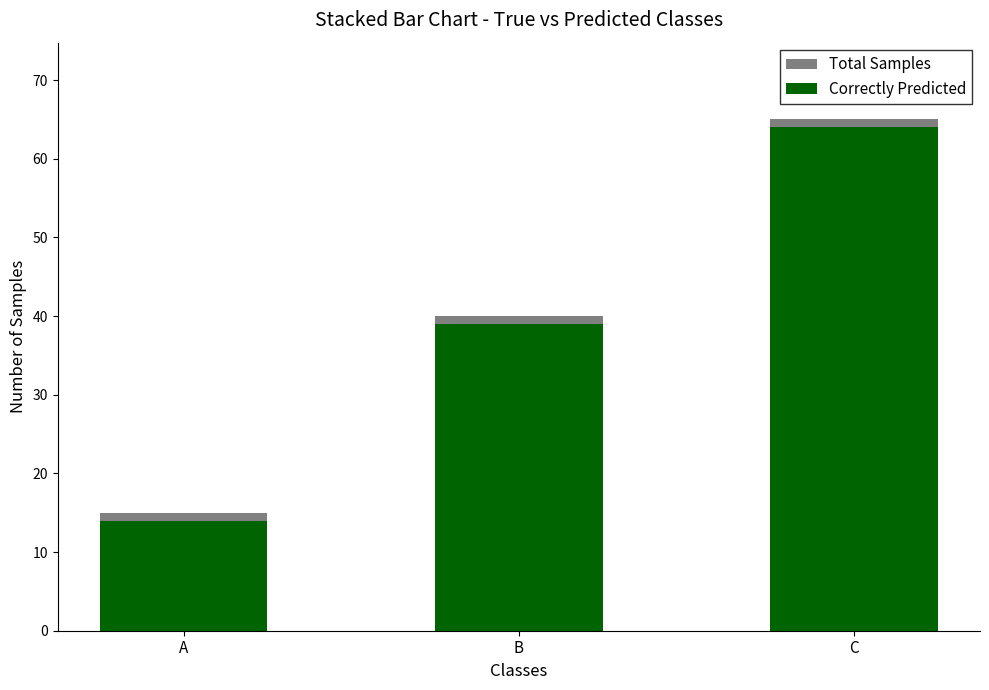

What is the approximate value of Correctly Predicted at A, to the nearest 5?

15